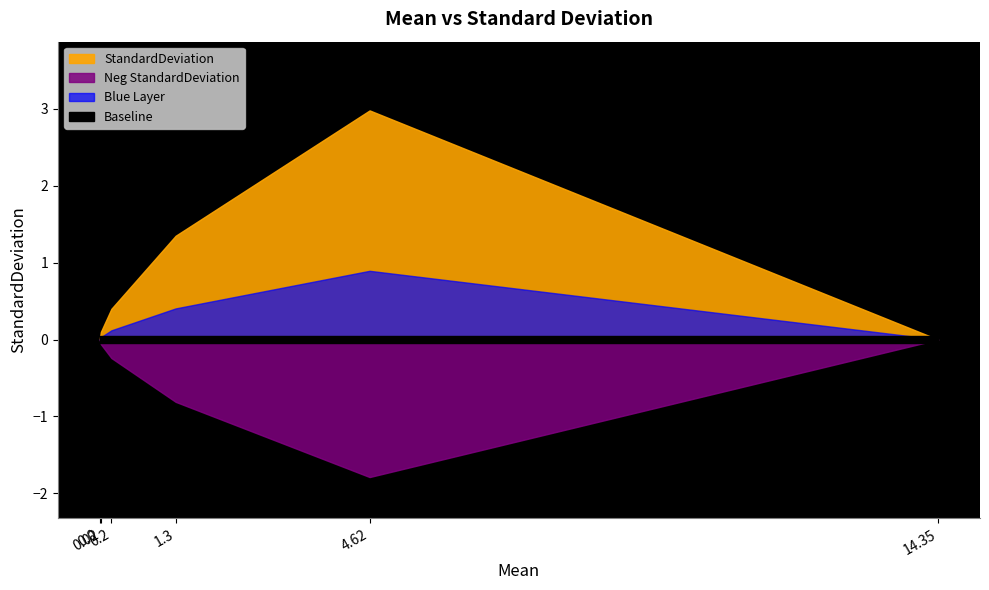

Between 0.02 and 14.35, which is larger?

0.02